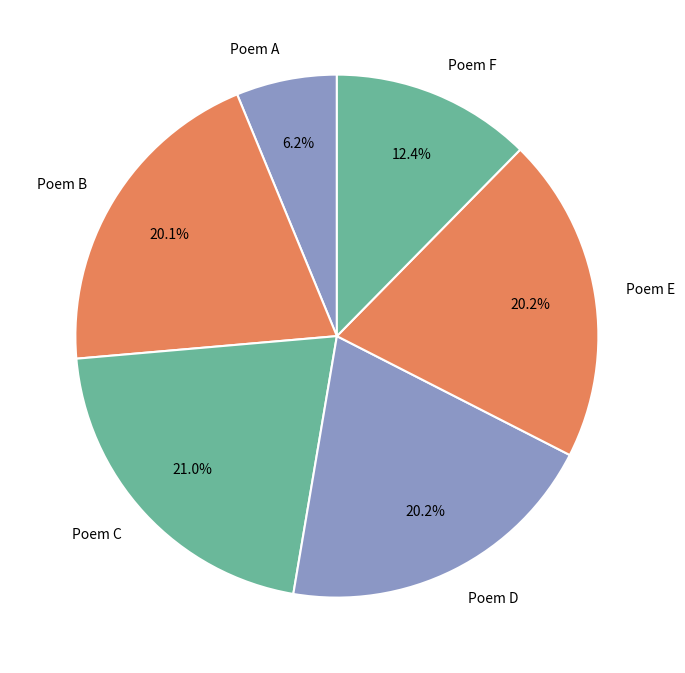

How many slices are in this pie chart?

6